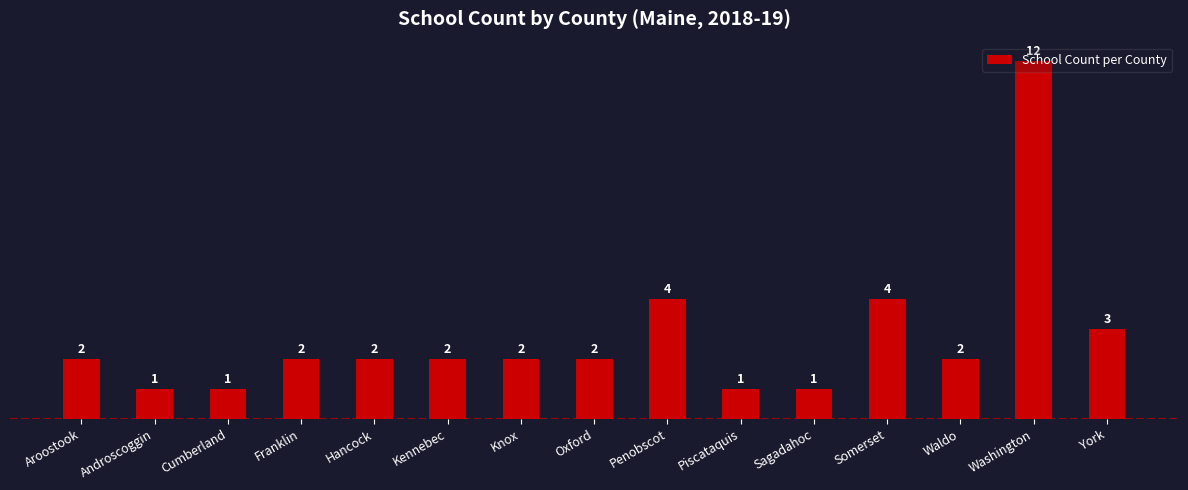

Are the bars horizontal?

No